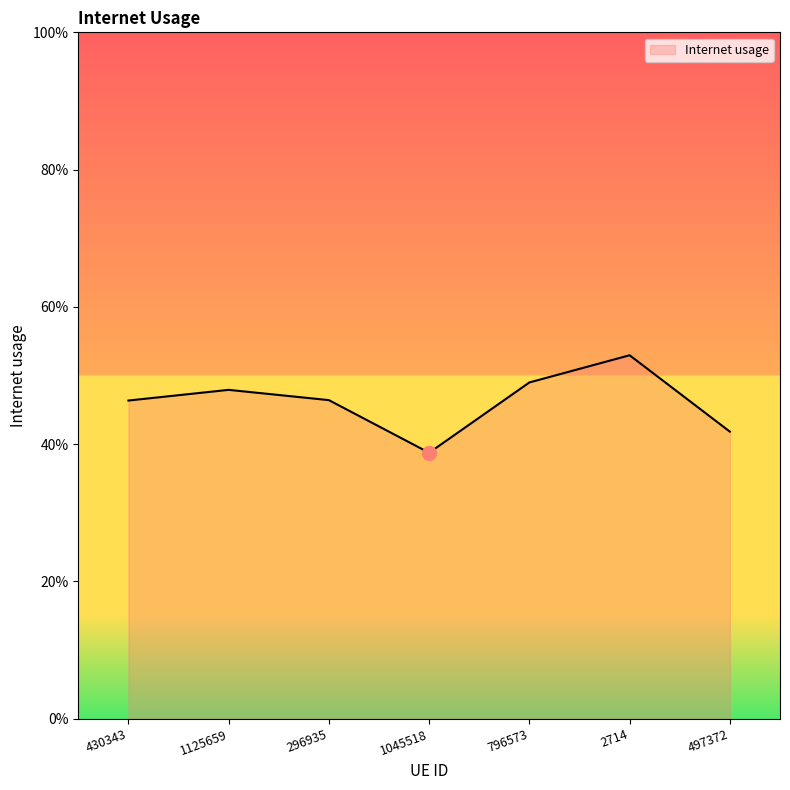

Rank the categories by value from lowest to highest.

1045518, 497372, 430343, 296935, 1125659, 796573, 2714